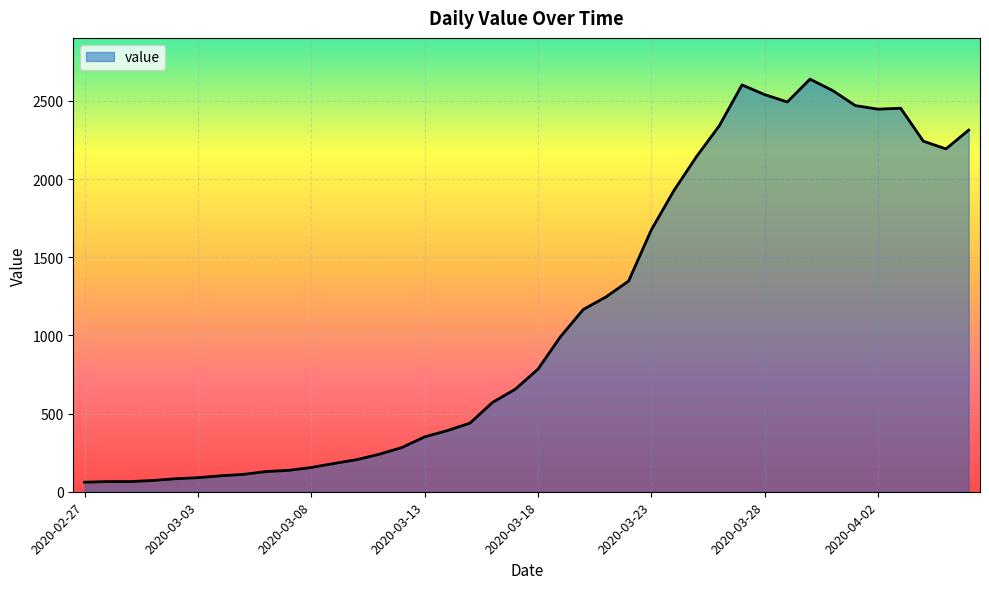

True or false: there are more than 0 points higher than both neighbors.

True